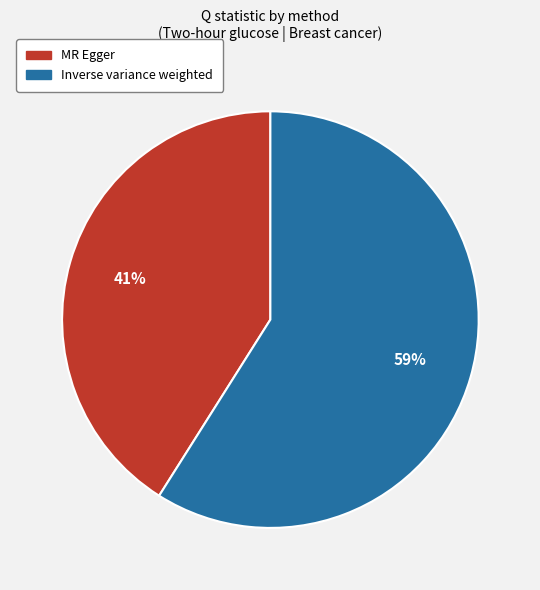

Combined, do Inverse variance weighted and MR Egger account for over 50%?

Yes